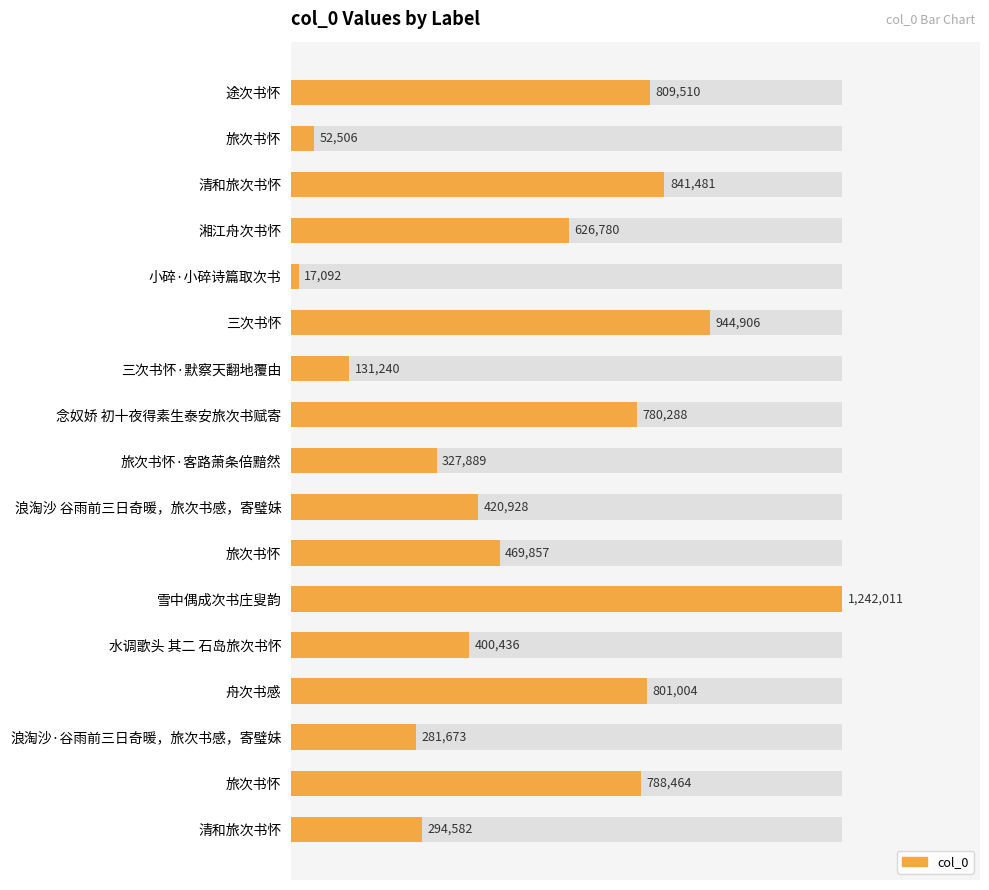

How many bars are there in total?

17